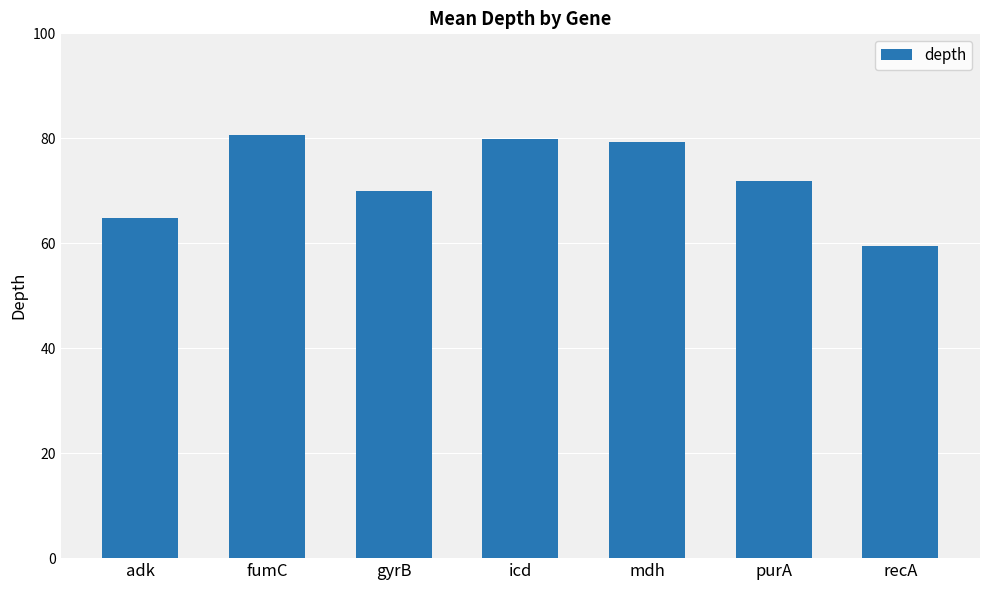

Which label corresponds to the smallest value in the chart?

recA